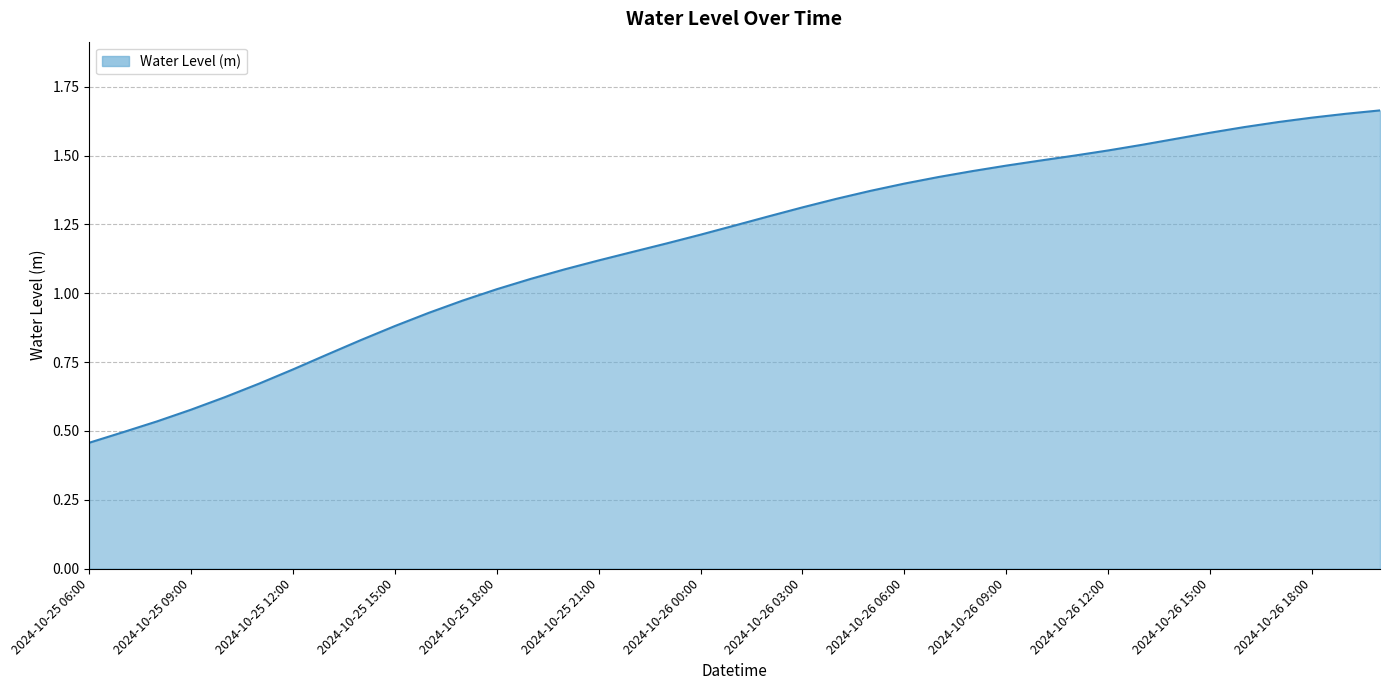

Reading left to right, what are all the values shown in this chart?

2024-10-25 06:00=0.5	2024-10-25 07:00=0.5	2024-10-25 08:00=0.5	2024-10-25 09:00=0.6	2024-10-25 10:00=0.6	2024-10-25 11:00=0.7	2024-10-25 12:00=0.7	2024-10-25 13:00=0.8	2024-10-25 14:00=0.8	2024-10-25 15:00=0.9	2024-10-25 16:00=0.9	2024-10-25 17:00=1.0	2024-10-25 18:00=1.0	2024-10-25 19:00=1.1	2024-10-25 20:00=1.1	2024-10-25 21:00=1.1	2024-10-25 22:00=1.2	2024-10-25 23:00=1.2	2024-10-26 00:00=1.2	2024-10-26 01:00=1.2	2024-10-26 02:00=1.3	2024-10-26 03:00=1.3	2024-10-26 04:00=1.3	2024-10-26 05:00=1.4	2024-10-26 06:00=1.4	2024-10-26 07:00=1.4	2024-10-26 08:00=1.4	2024-10-26 09:00=1.5	2024-10-26 10:00=1.5	2024-10-26 11:00=1.5	2024-10-26 12:00=1.5	2024-10-26 13:00=1.5	2024-10-26 14:00=1.6	2024-10-26 15:00=1.6	2024-10-26 16:00=1.6	2024-10-26 17:00=1.6	2024-10-26 18:00=1.6	2024-10-26 19:00=1.7	2024-10-26 20:00=1.7